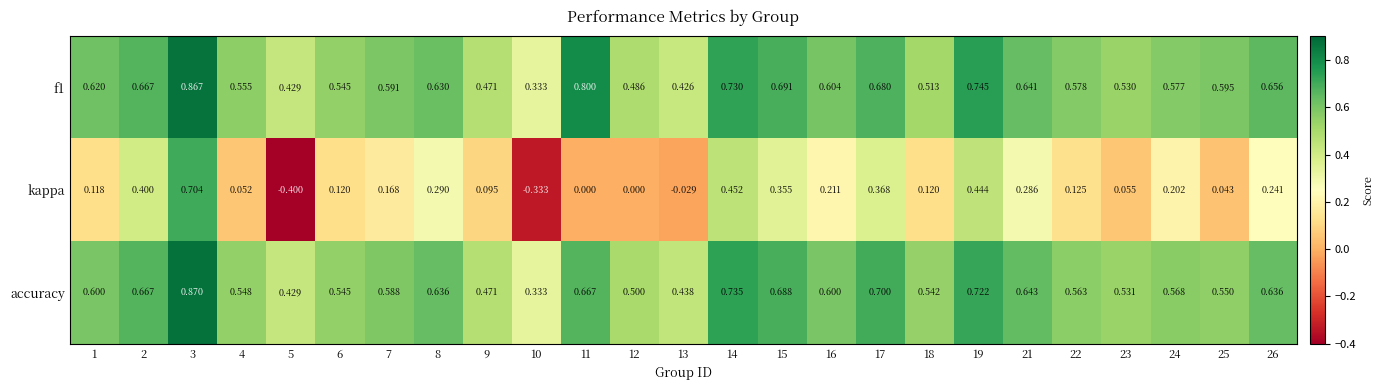

At which category is the sum across all series the highest?

3